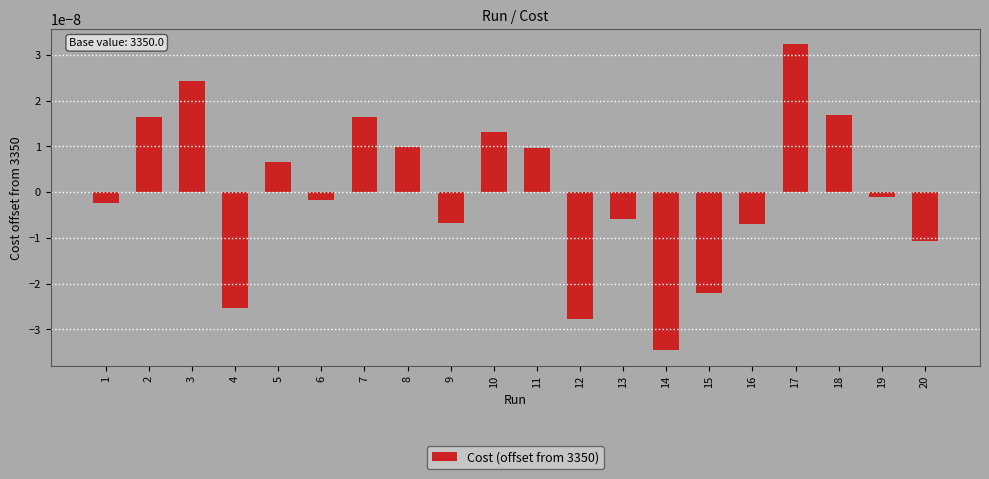

At which label is the value closest to 0?

19